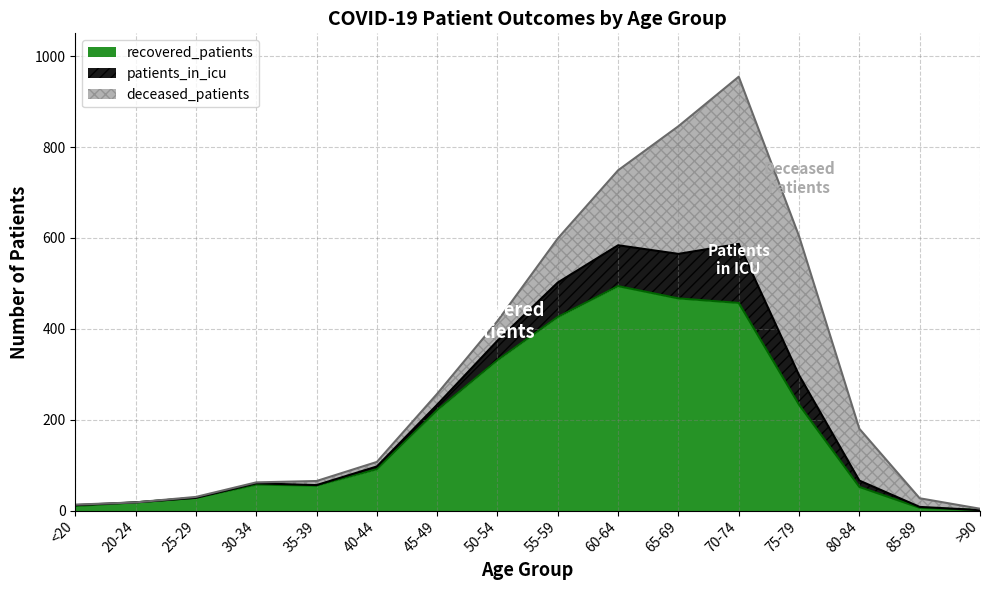

What is the label of the 16th point from the left?

>90